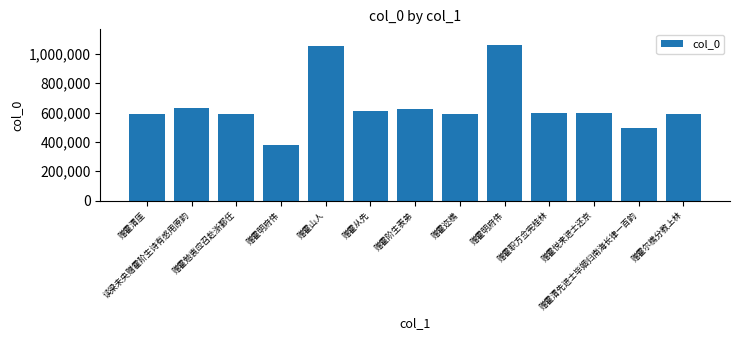

The chart shows a value of 1846936 at 赠霍明府伟. True or false?

False